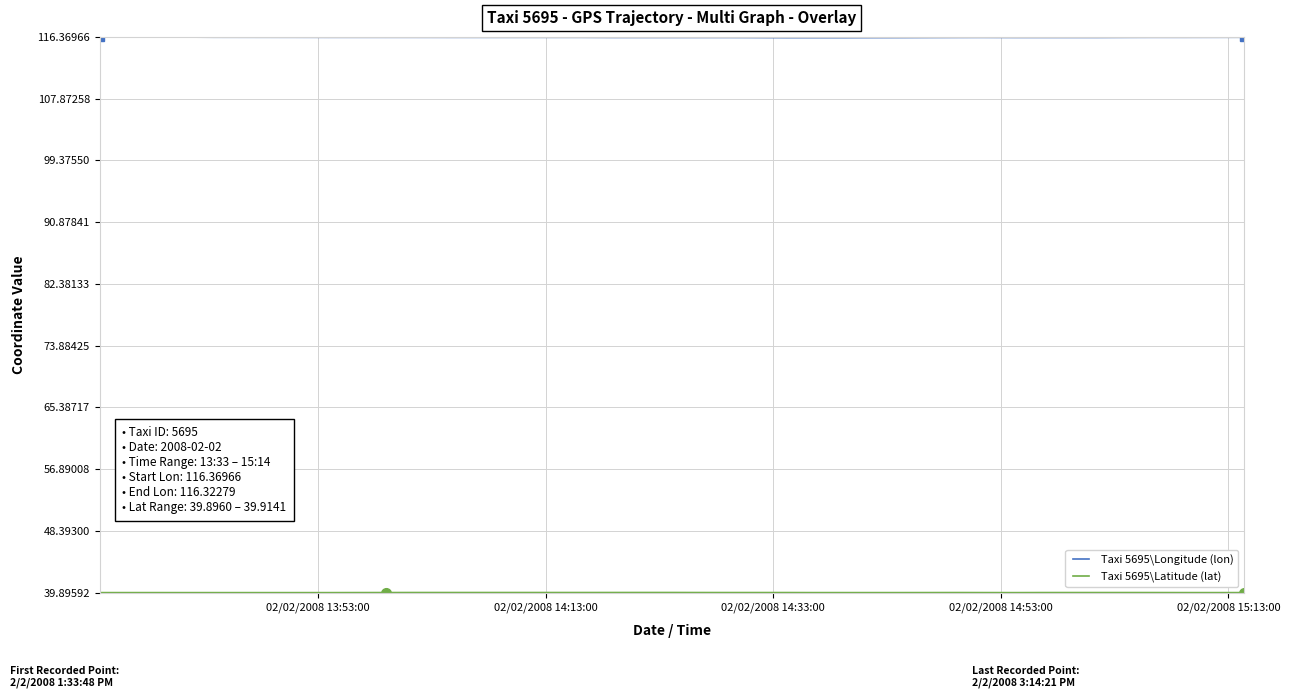

True or false: Taxi 5695\Latitude (lat) and Taxi 5695\Longitude (lon) cross at least once.

False